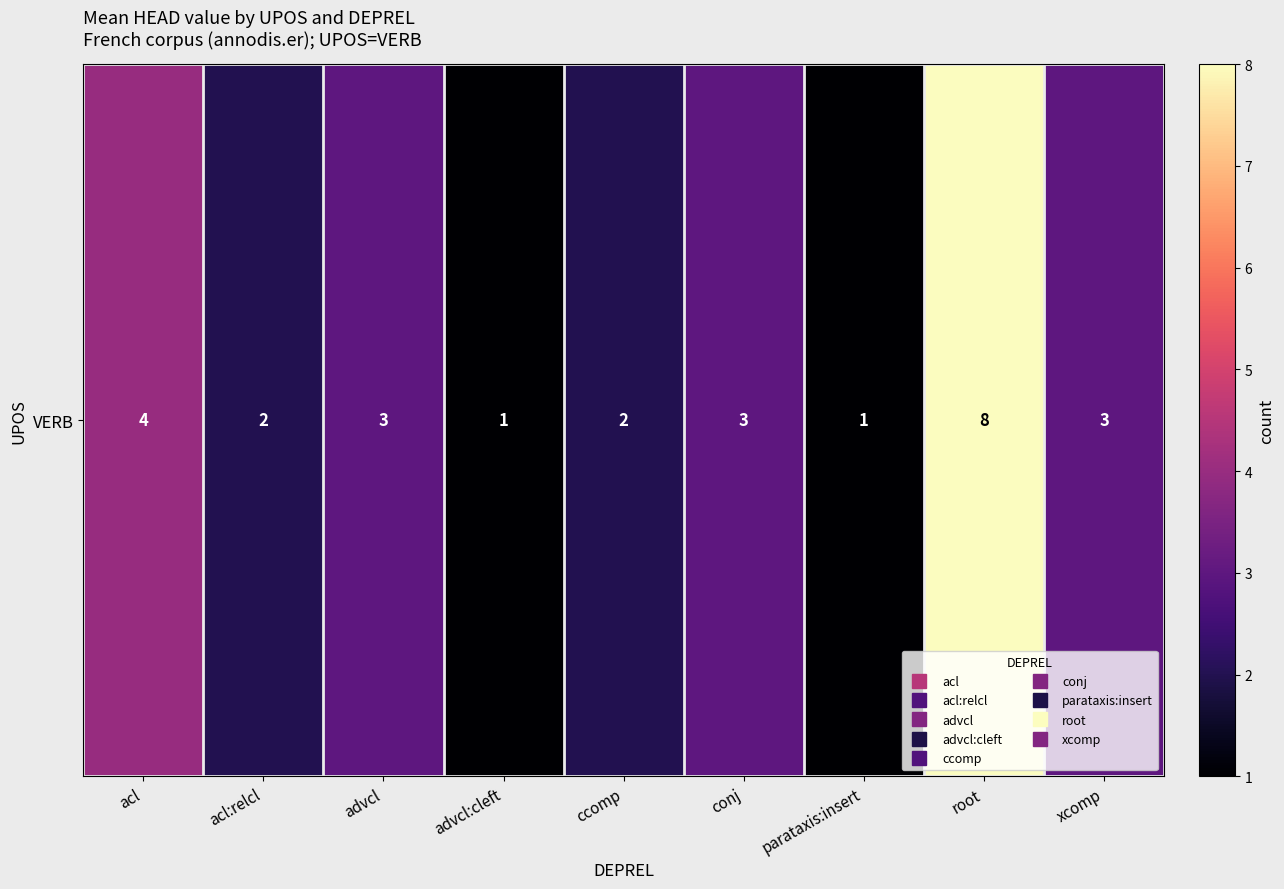

Reading right to left, transcribe all the data shown in this chart.

xcomp=3	root=8	parataxis:insert=1	conj=3	ccomp=2	advcl:cleft=1	advcl=3	acl:relcl=2	acl=4